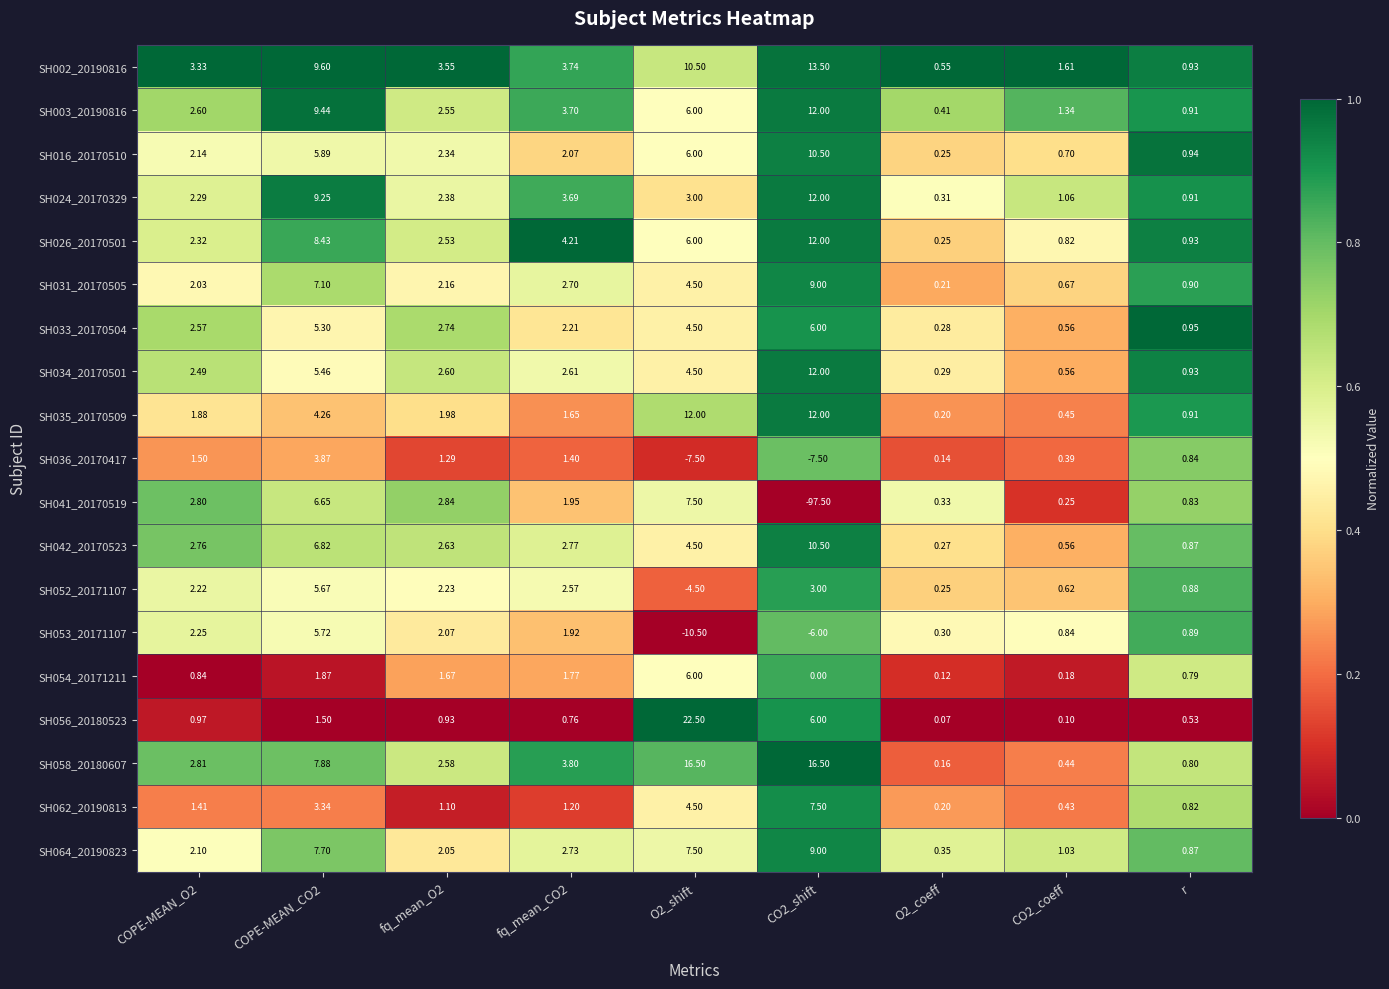

Is the value of SH033_20170504 at CO2_shift greater than the value of SH058_20180607 at CO2_coeff?

Yes